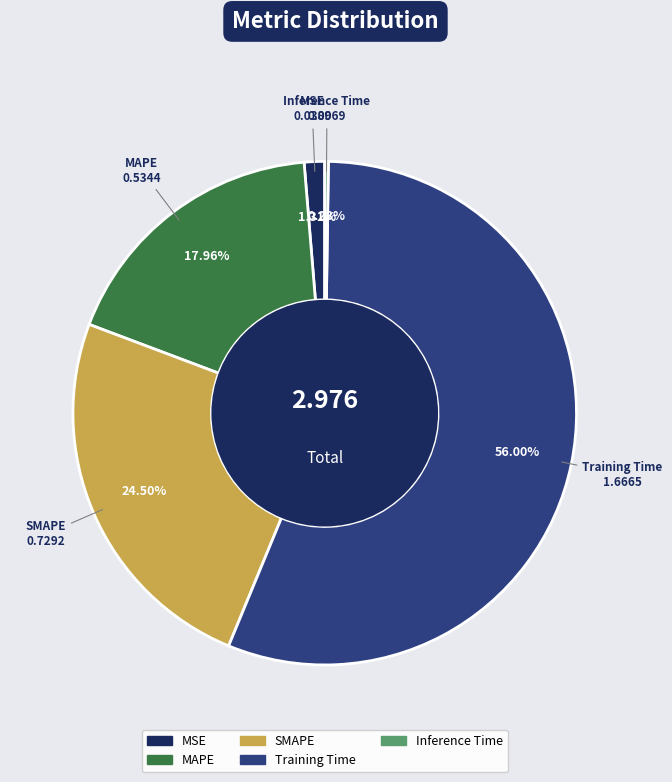

Which category has the biggest portion of the pie?

Training Time